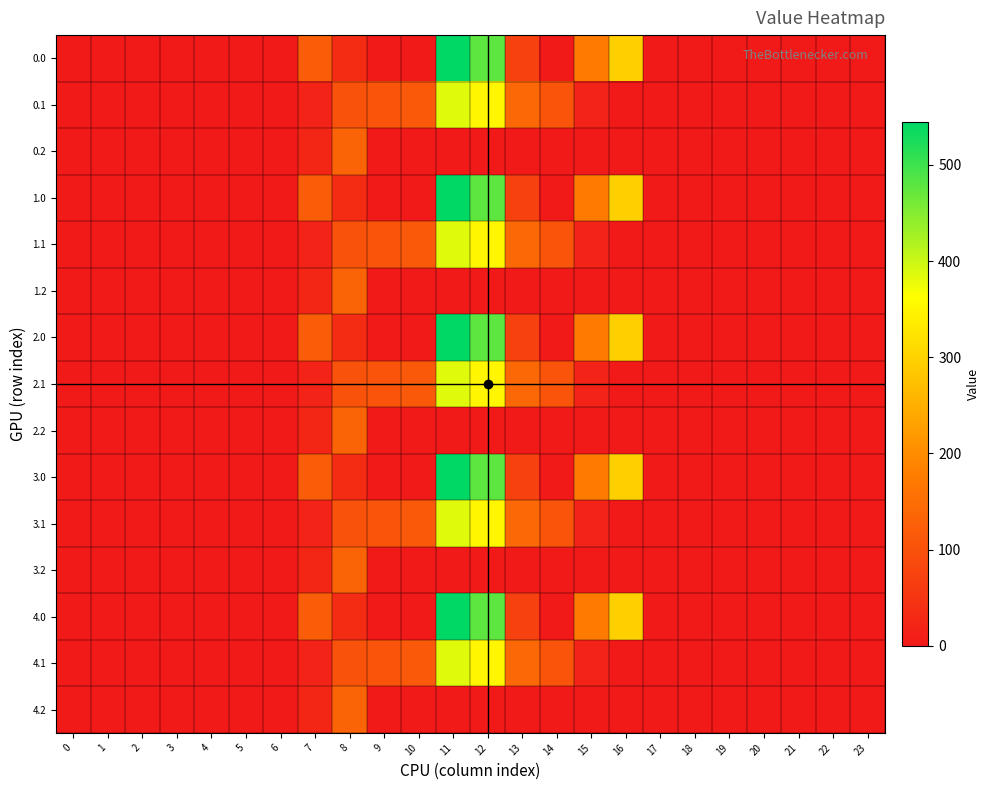

What is the spread (max minus min) of values at 7?

102.9